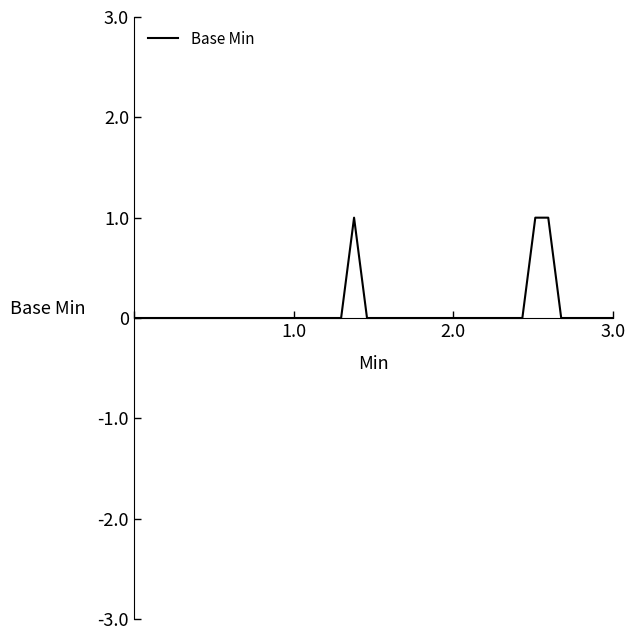

True or false: the data has more than 2 interior local peaks.

False